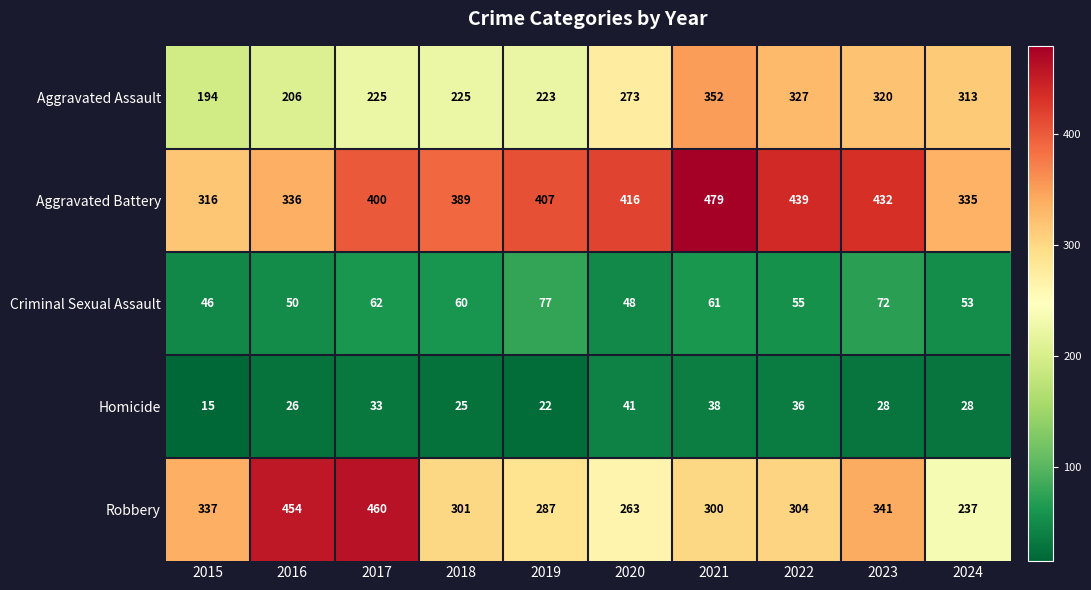

The value of Criminal Sexual Assault at 2021 is 61. True or false?

True